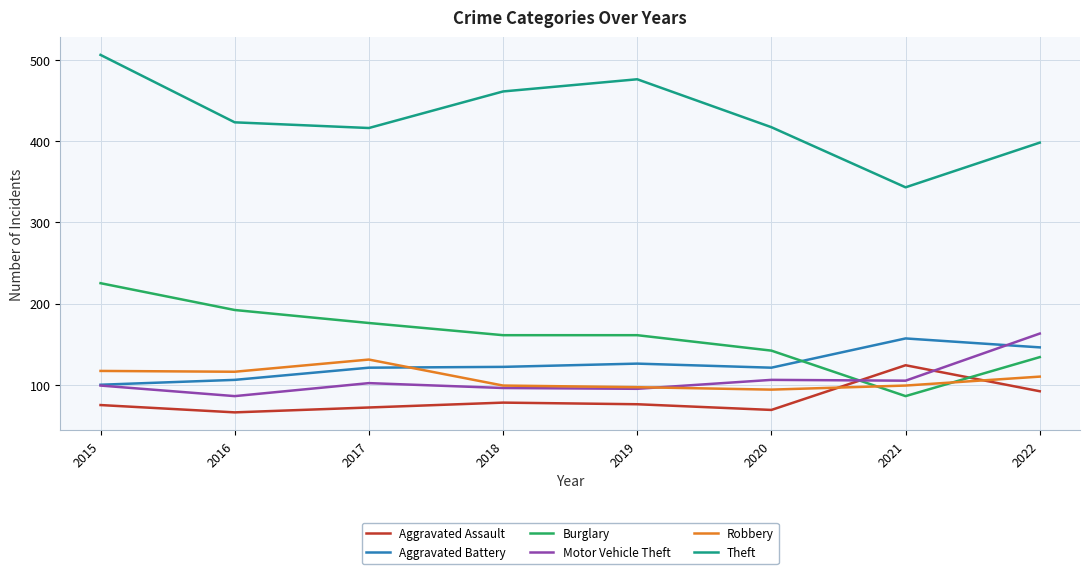

How many times do Aggravated Assault and Motor Vehicle Theft cross each other?

2